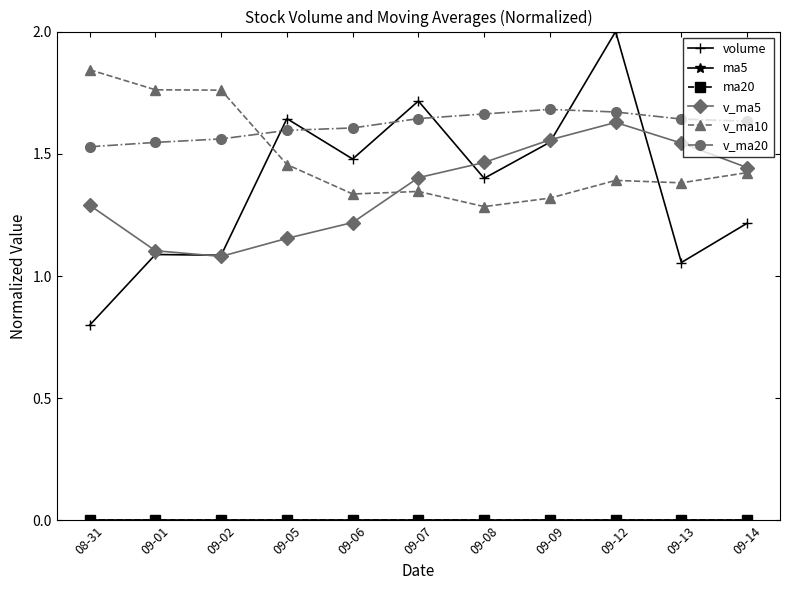

What is the label of the 6th point from the left?

09-07